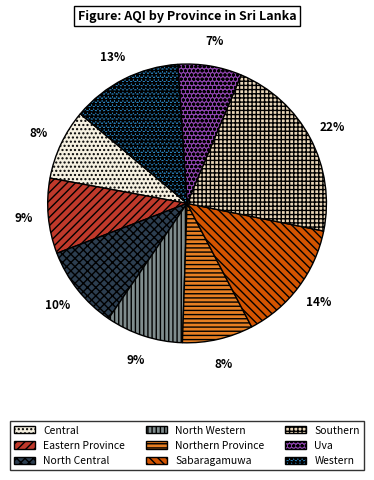

Which slice is the smallest?

Uva